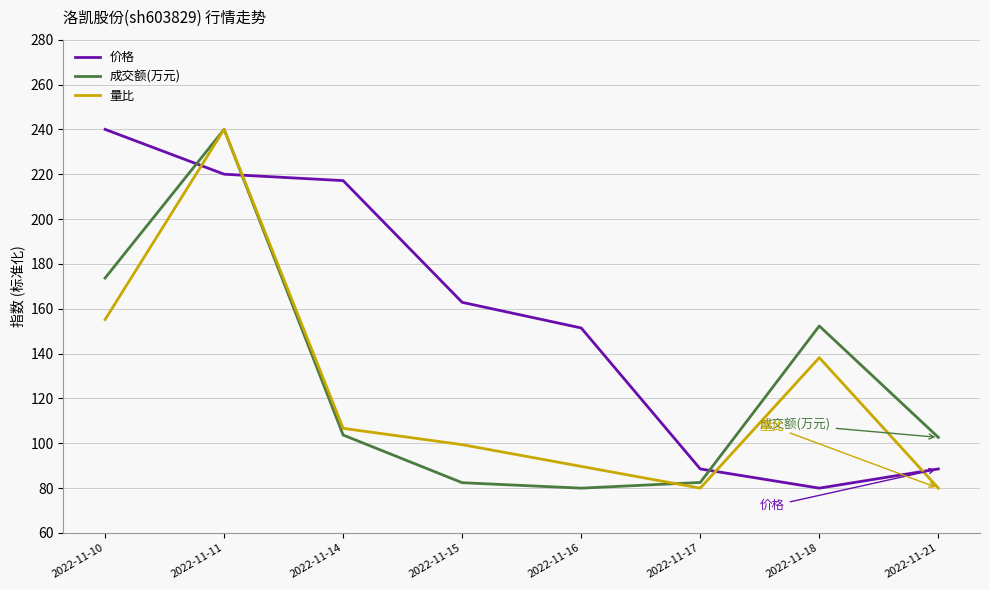

Is it true that 成交额(万元) equals 152.3 at 2022-11-18?

True